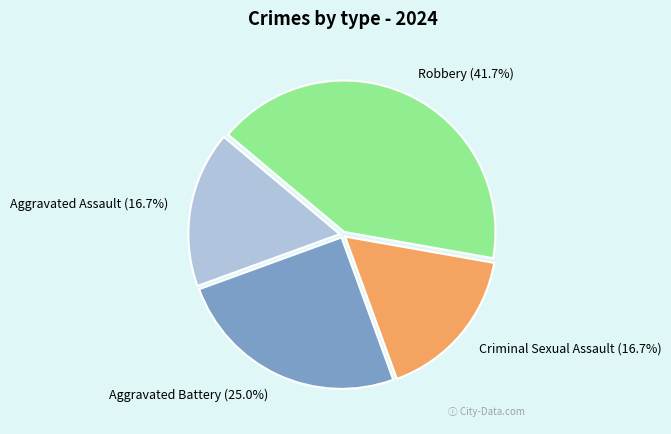

Which category has the biggest portion of the pie?

Robbery